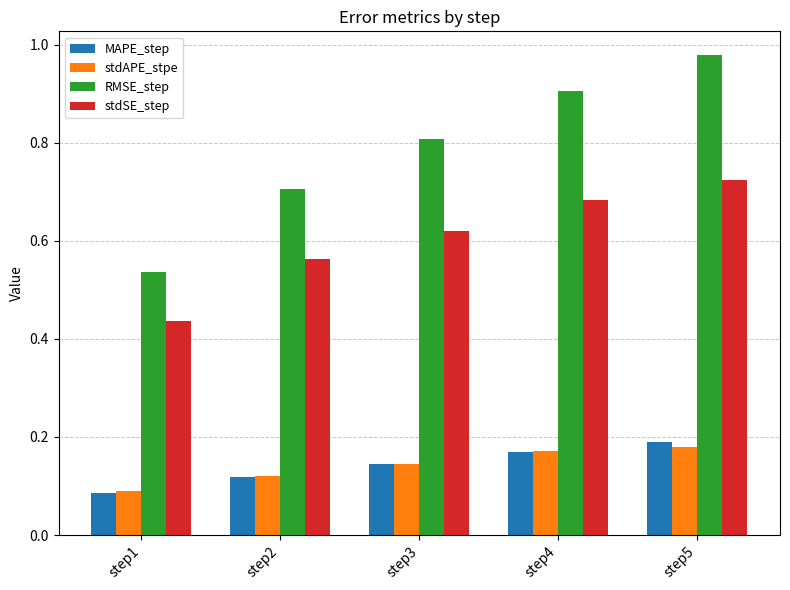

What are all the series names shown in the legend?

MAPE_step, stdAPE_stpe, RMSE_step, stdSE_step